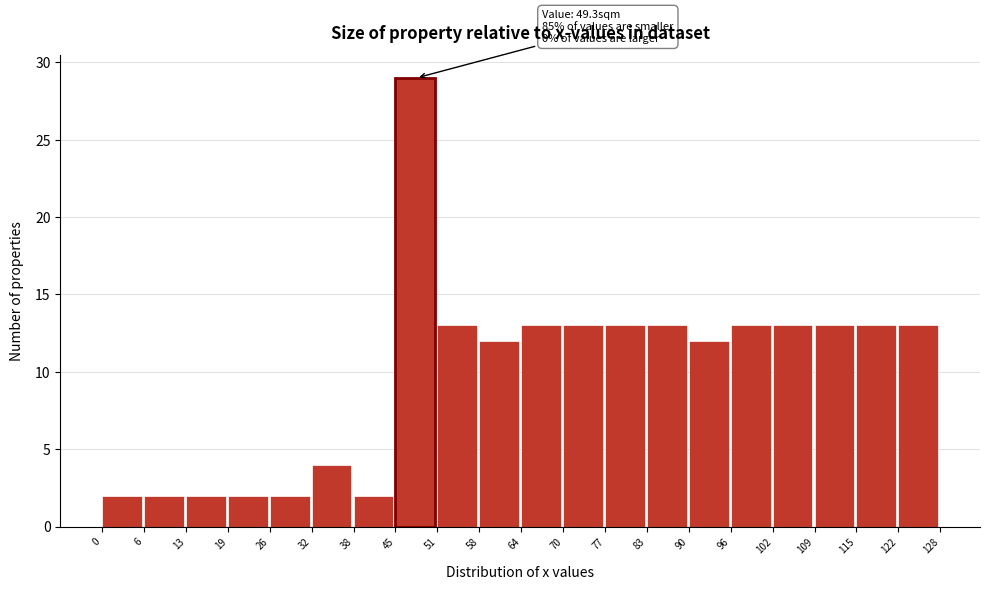

Over which range of the x-axis is the bar tallest?

45 to 51